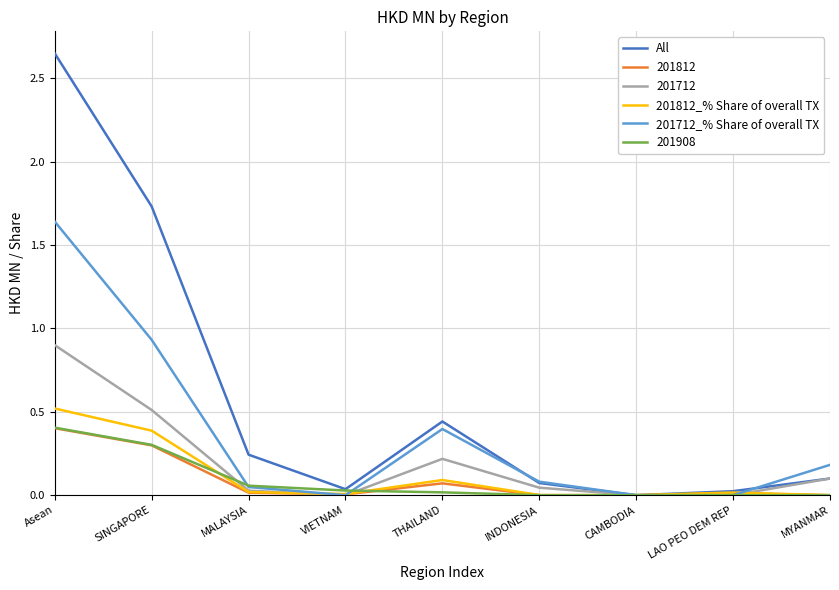

True or false: 201908 has a value of 0.3 at CAMBODIA.

False